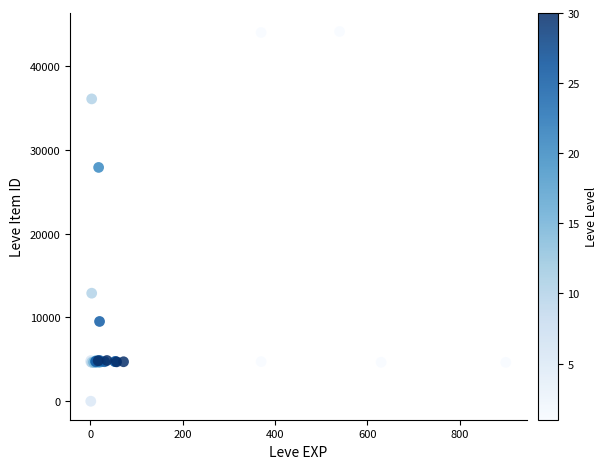

What Y value in the scatter plot is closest to 22048?

27884